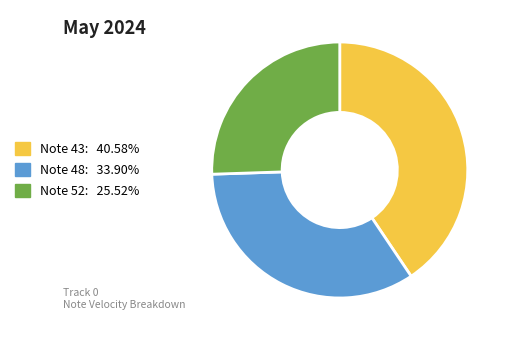

Is there any slice that represents more than half of the pie?

No